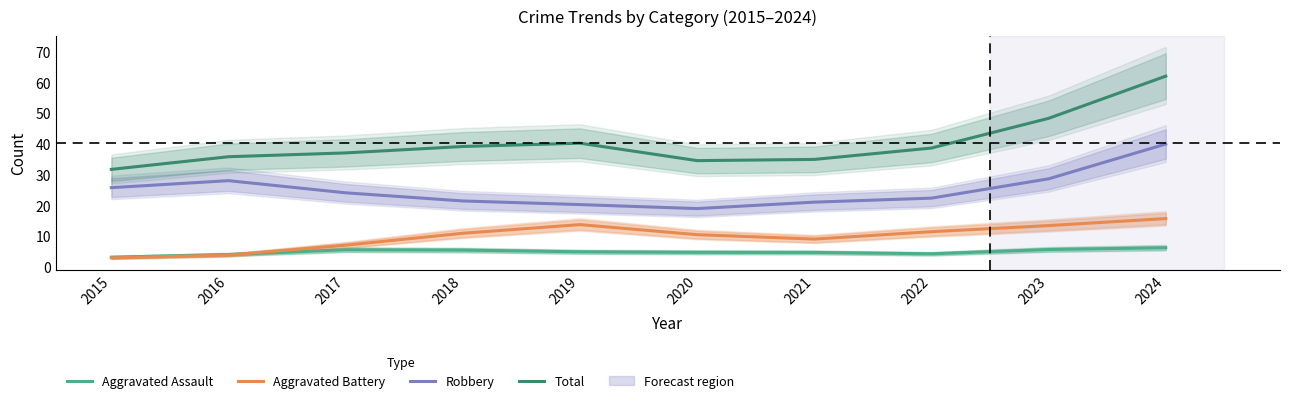

Where does the Aggravated Assault series first go above 4?

2017